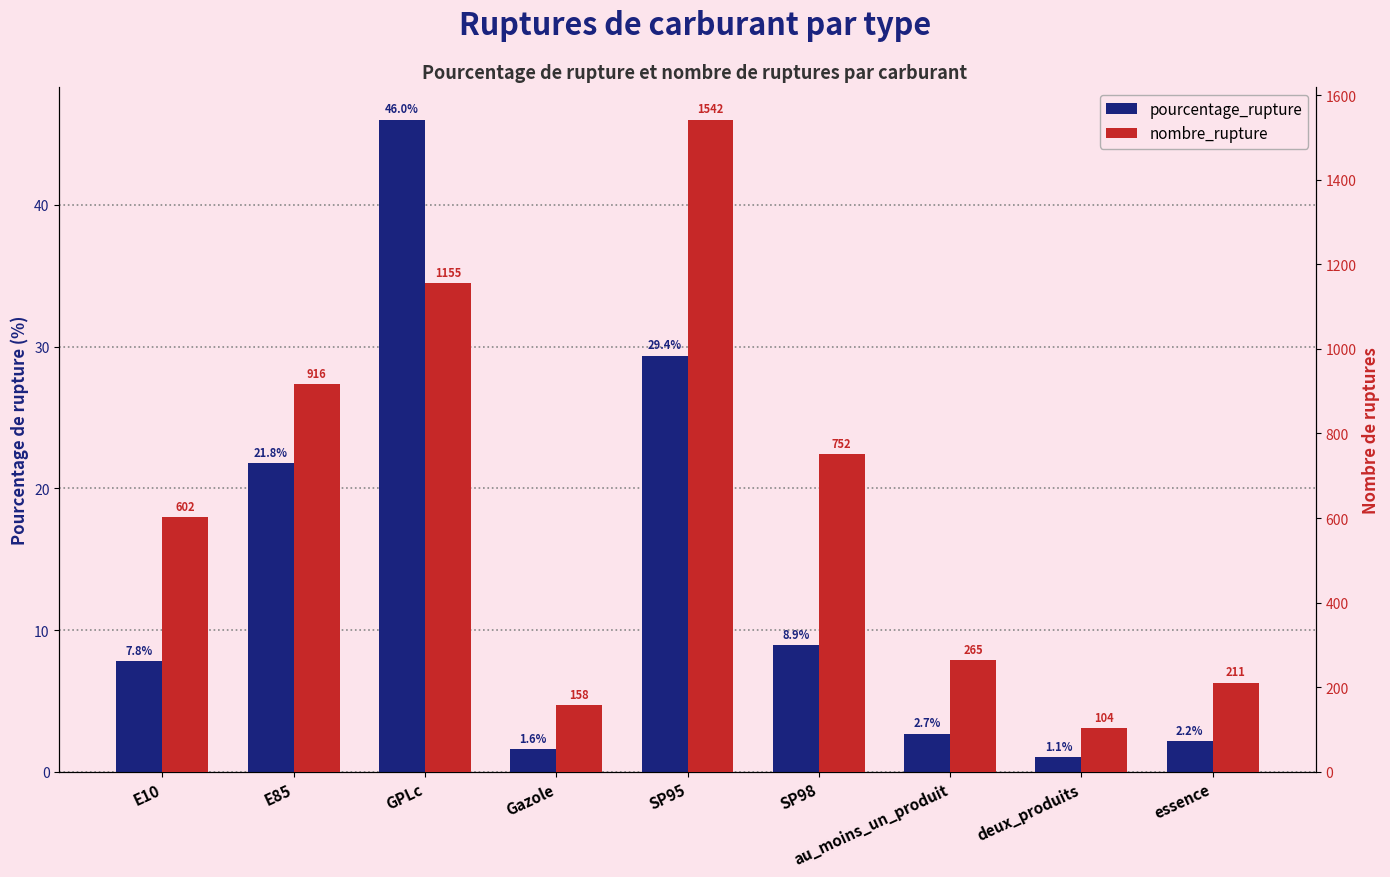

How many bars are there in each group?

2